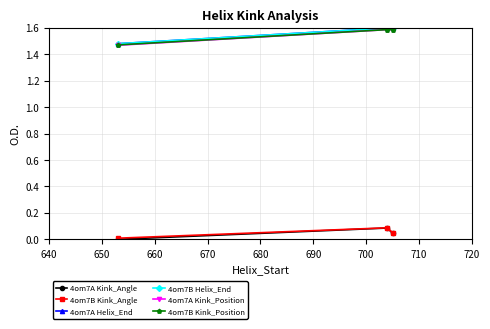

Is this an area chart (filled region under the line)?

No